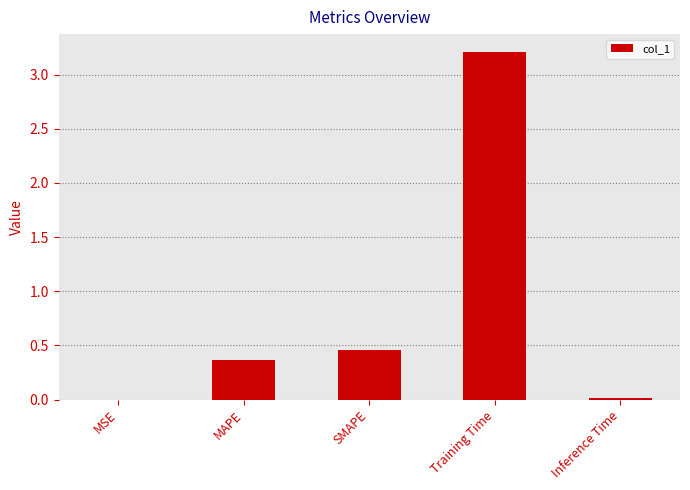

Are the bars horizontal?

No